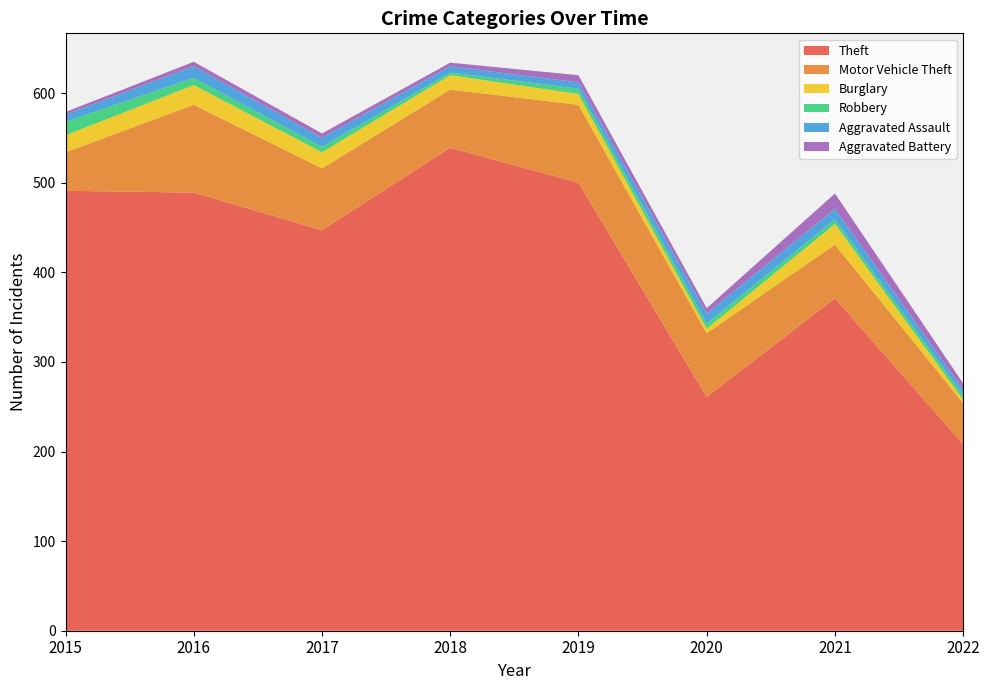

Which category has the highest value in the Aggravated Battery series?

2021